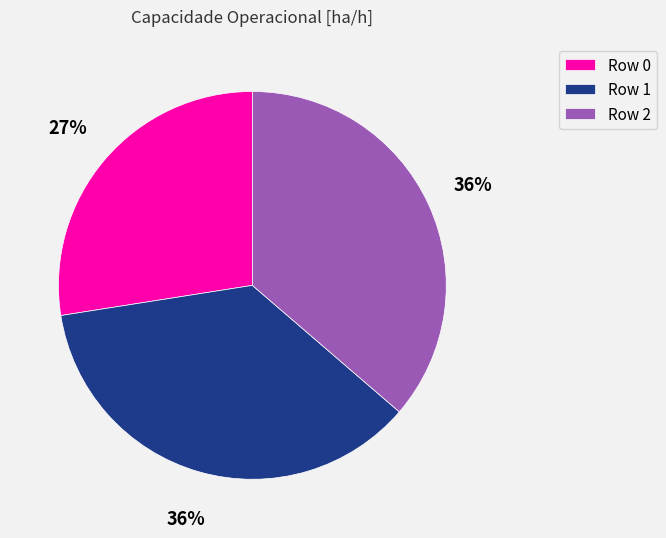

Which category has the smallest portion of the pie?

Row 0